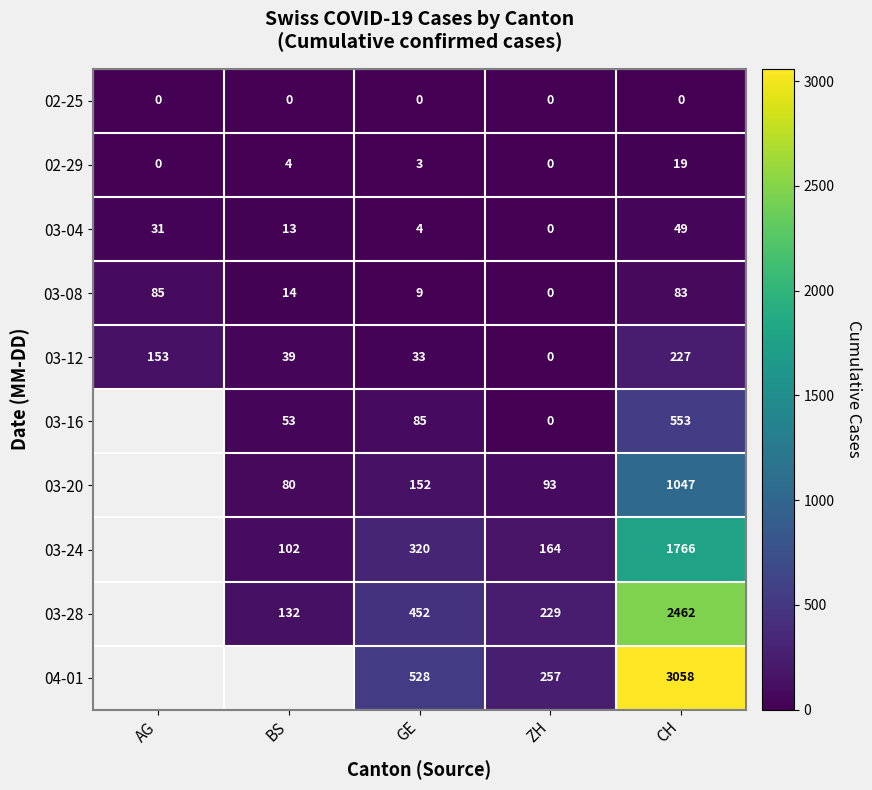

What is the difference between the highest and lowest values at AG?

153.0